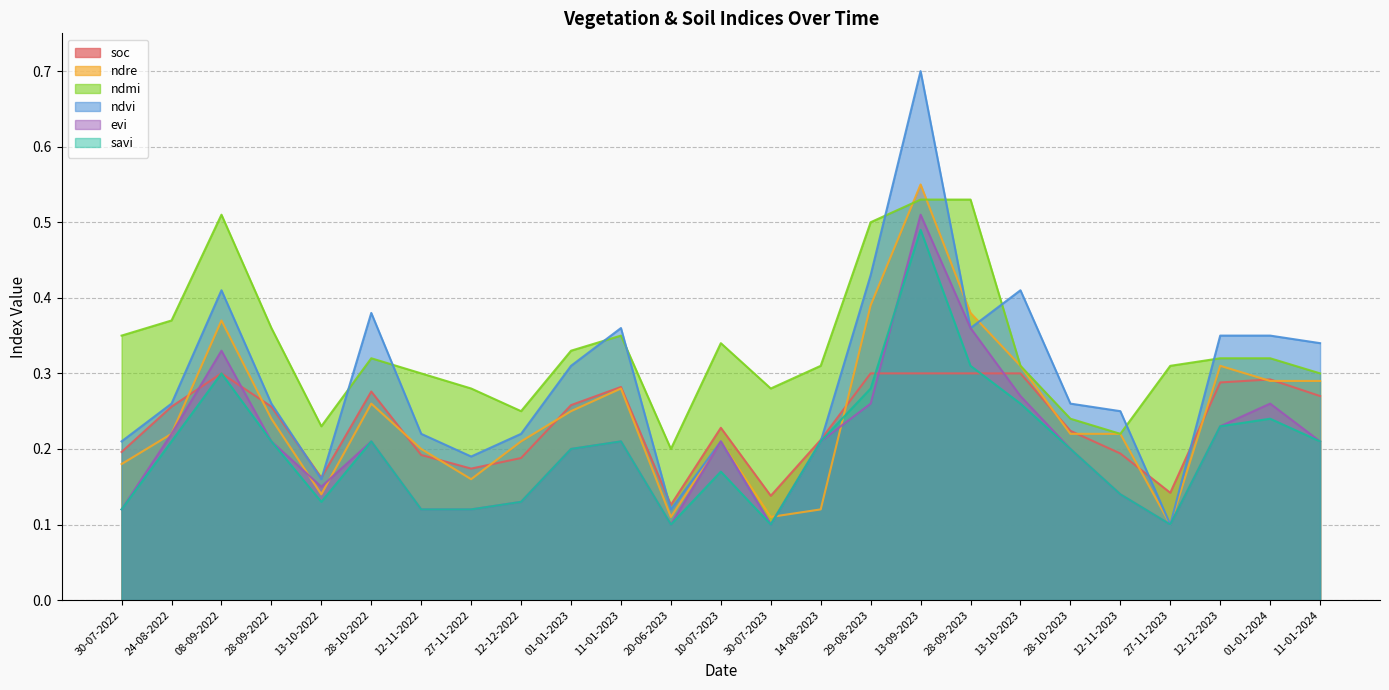

What is the minimum value shown in the chart?

0.1